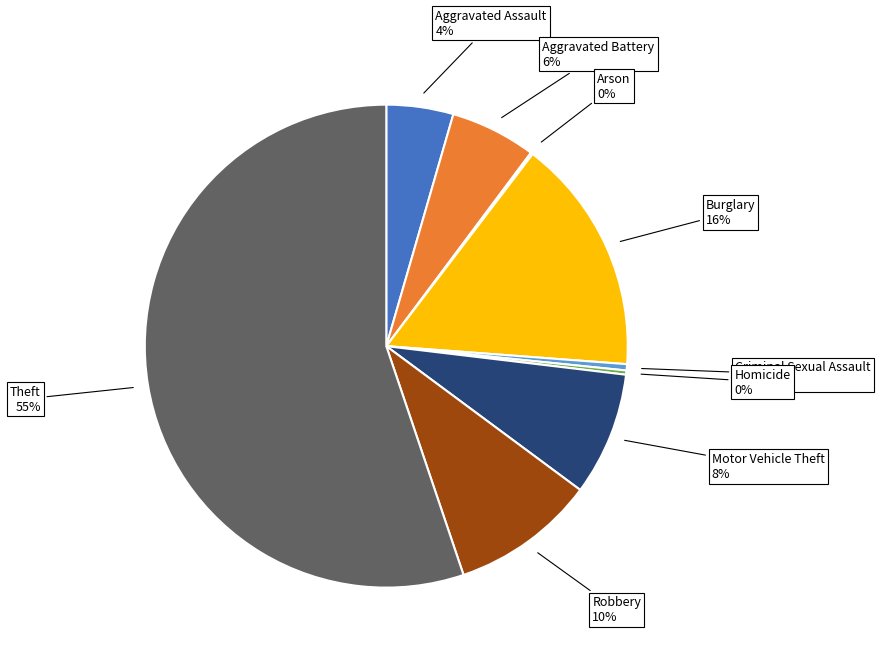

Does any single category account for the majority?

Yes